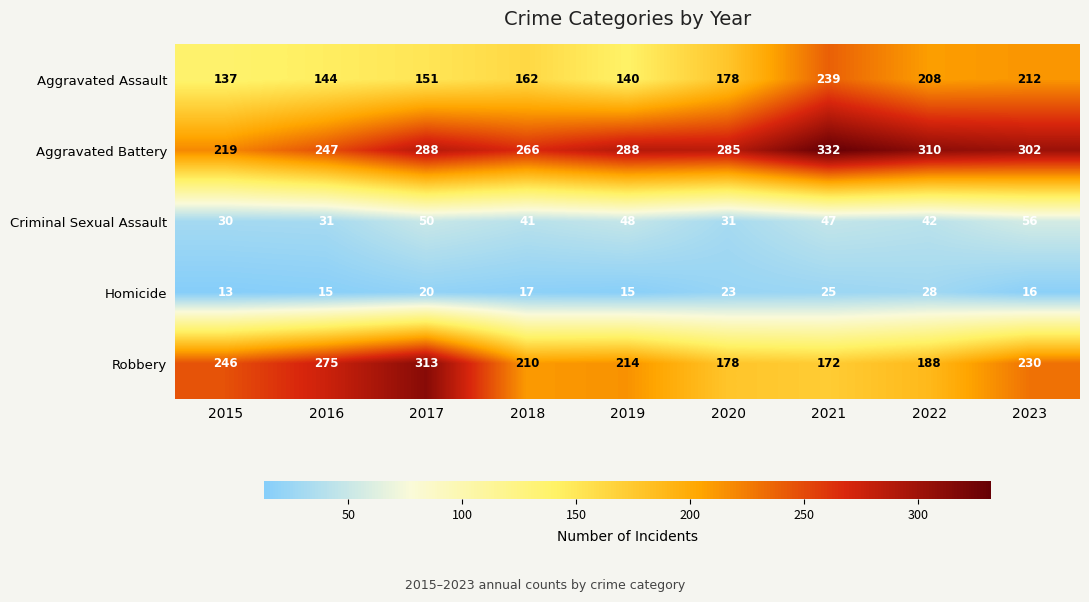

What value does the Criminal Sexual Assault series have at 2021?

47